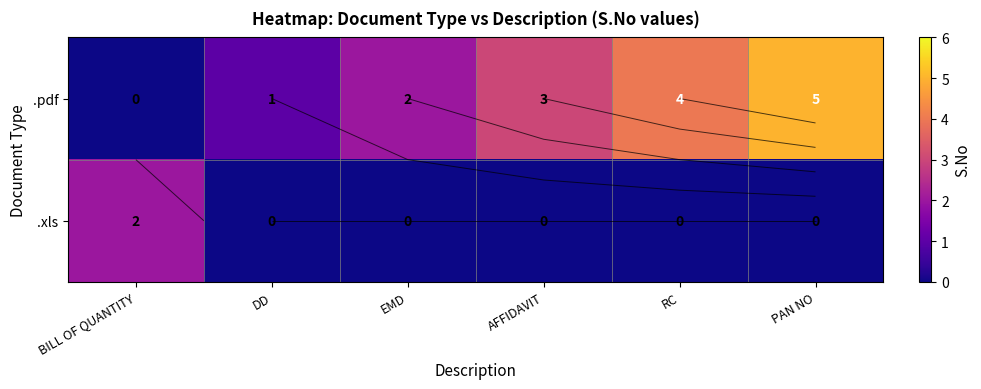

Where is .pdf nearest to the value 2?

EMD